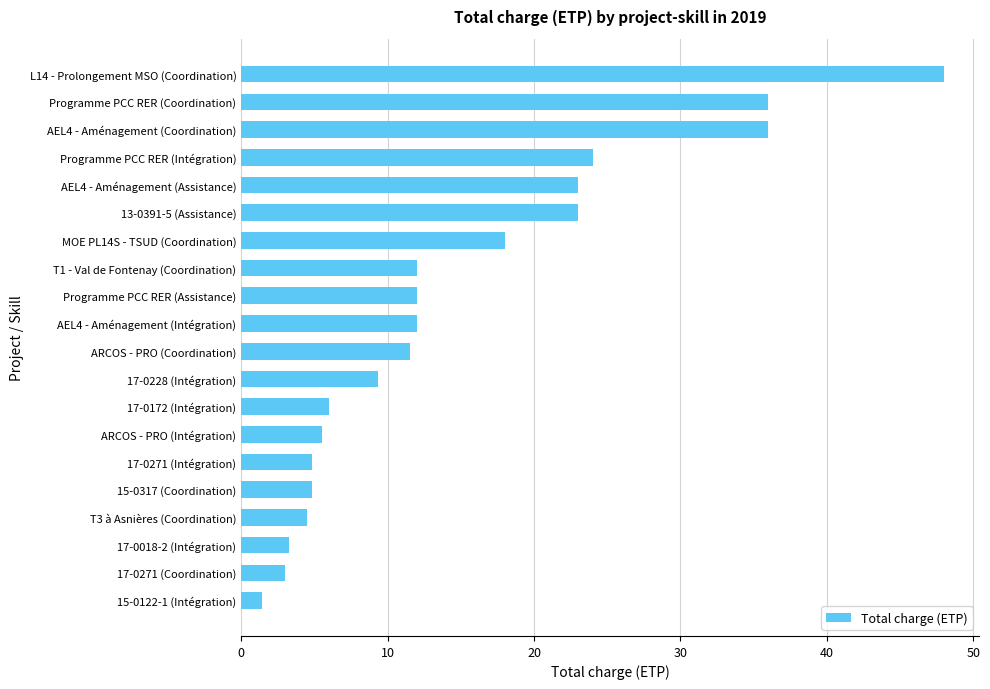

Does the chart contain stacked bars?

No